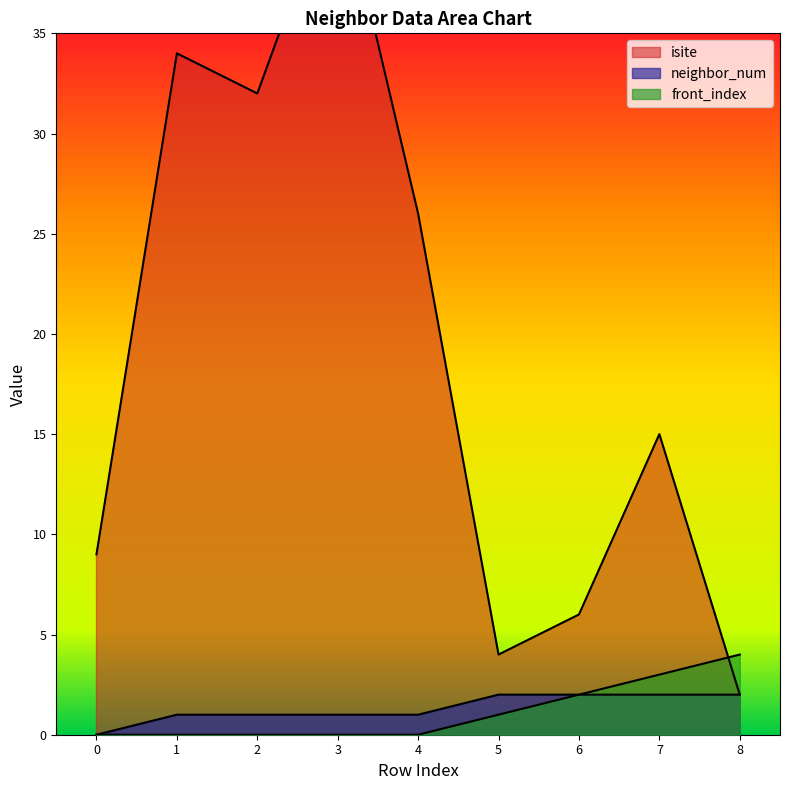

What is the difference between the maximum and second lowest values in the neighbor_num series?

1